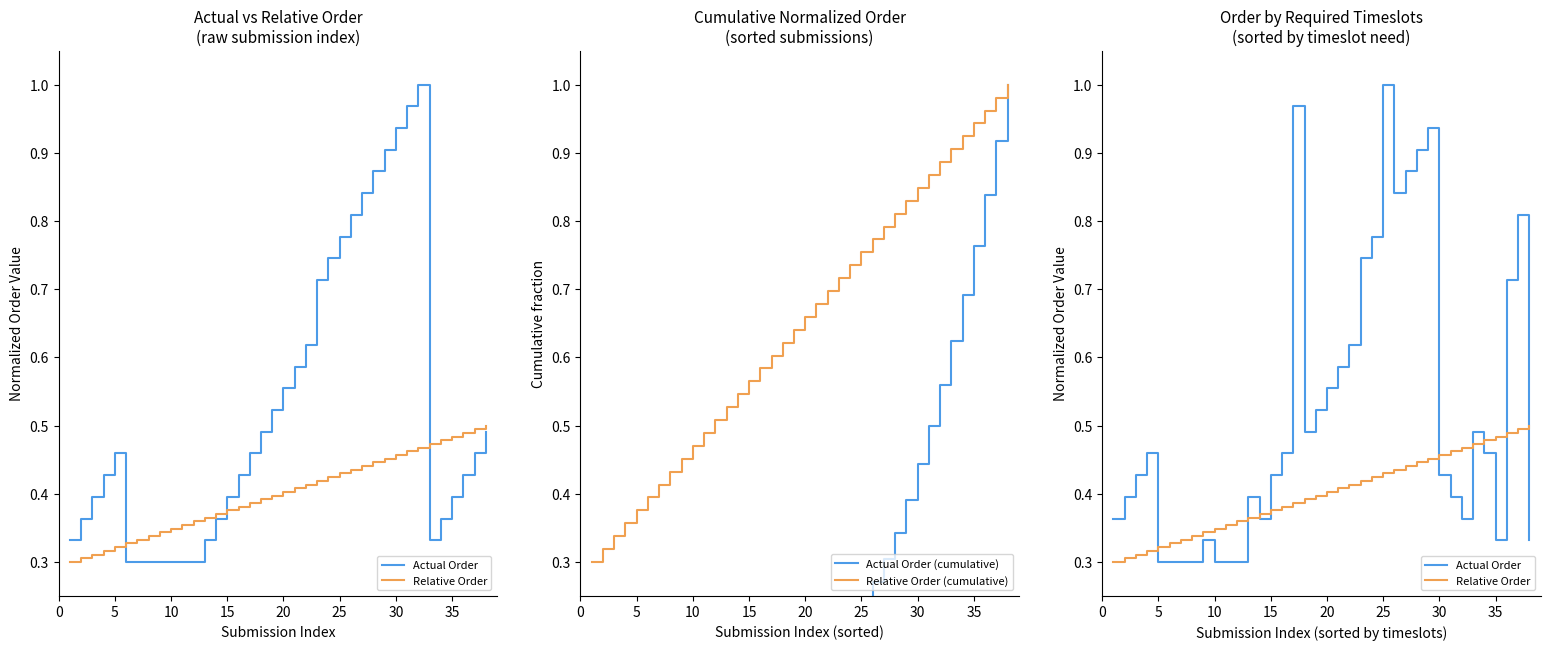

Reading left to right, extract all data points from this chart.

Actual Order: 0.4	0.4	0.4	0.5	0.3	0.3	0.3	0.3	0.3	0.3	0.3	0.3	0.4	0.4	0.4	0.5	1.0	0.5	0.5	0.6	0.6	0.6	0.7	0.8	1.0	0.8	0.9	0.9	0.9	0.4	0.4	0.4	0.5	0.5	0.3	0.7	0.8	0.3
Relative Order: 0.3	0.3	0.3	0.3	0.3	0.3	0.3	0.3	0.3	0.3	0.4	0.4	0.4	0.4	0.4	0.4	0.4	0.4	0.4	0.4	0.4	0.4	0.4	0.4	0.4	0.4	0.4	0.4	0.5	0.5	0.5	0.5	0.5	0.5	0.5	0.5	0.5	0.5
Actual Order (cumulative): 0.0	0.0	0.0	0.0	0.0	0.0	0.0	0.0	0.0	0.0	0.0	0.0	0.0	0.0	0.1	0.1	0.1	0.1	0.1	0.1	0.2	0.2	0.2	0.2	0.2	0.3	0.3	0.3	0.4	0.4	0.5	0.6	0.6	0.7	0.8	0.8	0.9	1.0
Relative Order (cumulative): 0.3	0.3	0.3	0.4	0.4	0.4	0.4	0.4	0.5	0.5	0.5	0.5	0.5	0.5	0.6	0.6	0.6	0.6	0.6	0.7	0.7	0.7	0.7	0.7	0.8	0.8	0.8	0.8	0.8	0.8	0.9	0.9	0.9	0.9	0.9	1.0	1.0	1.0